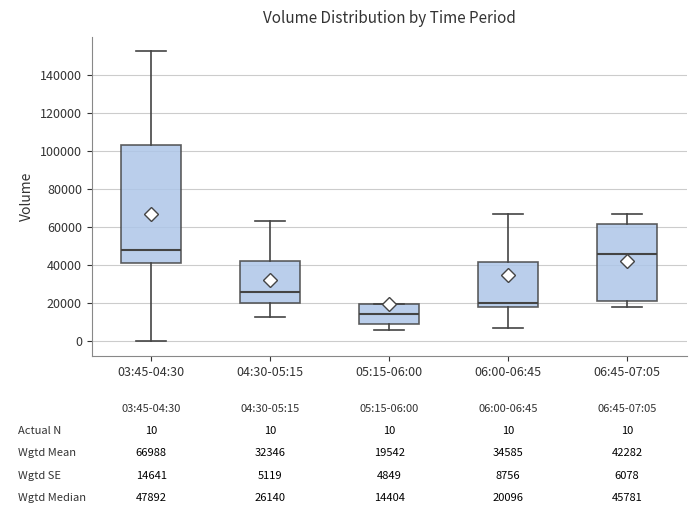

Which box's median line is the highest?

03:45-04:30